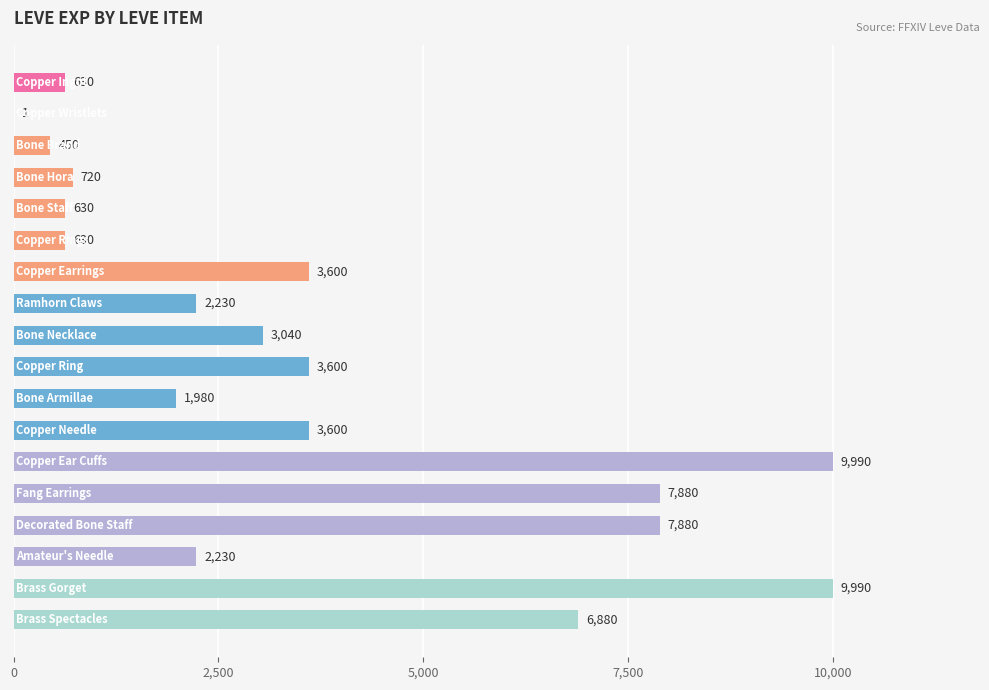

What is the sum of all values?

65961